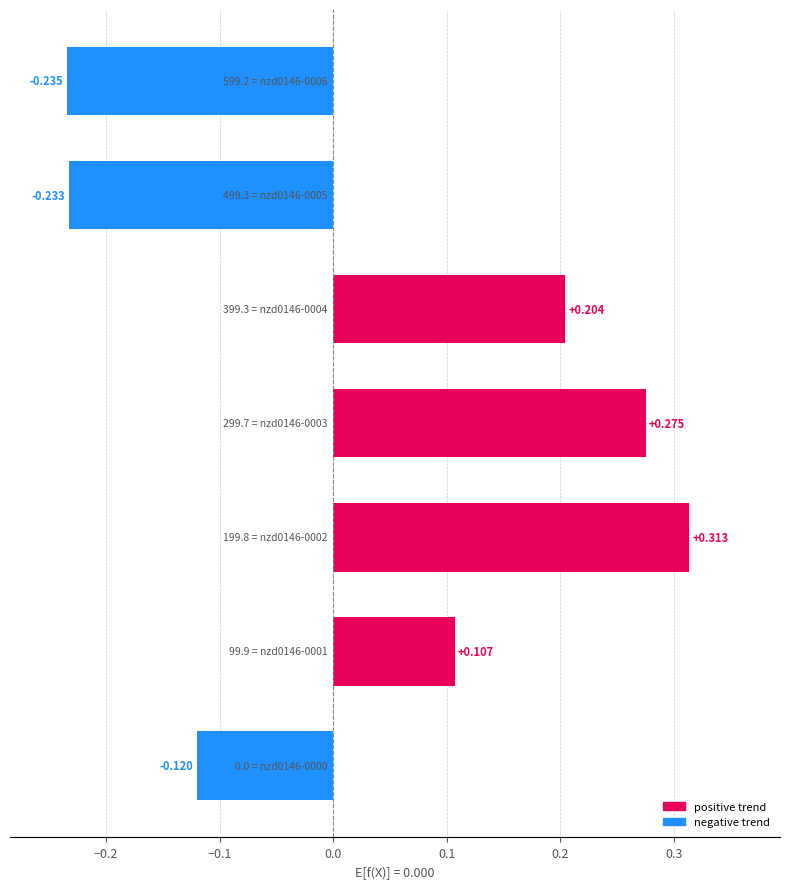

How many bars are there in total?

7